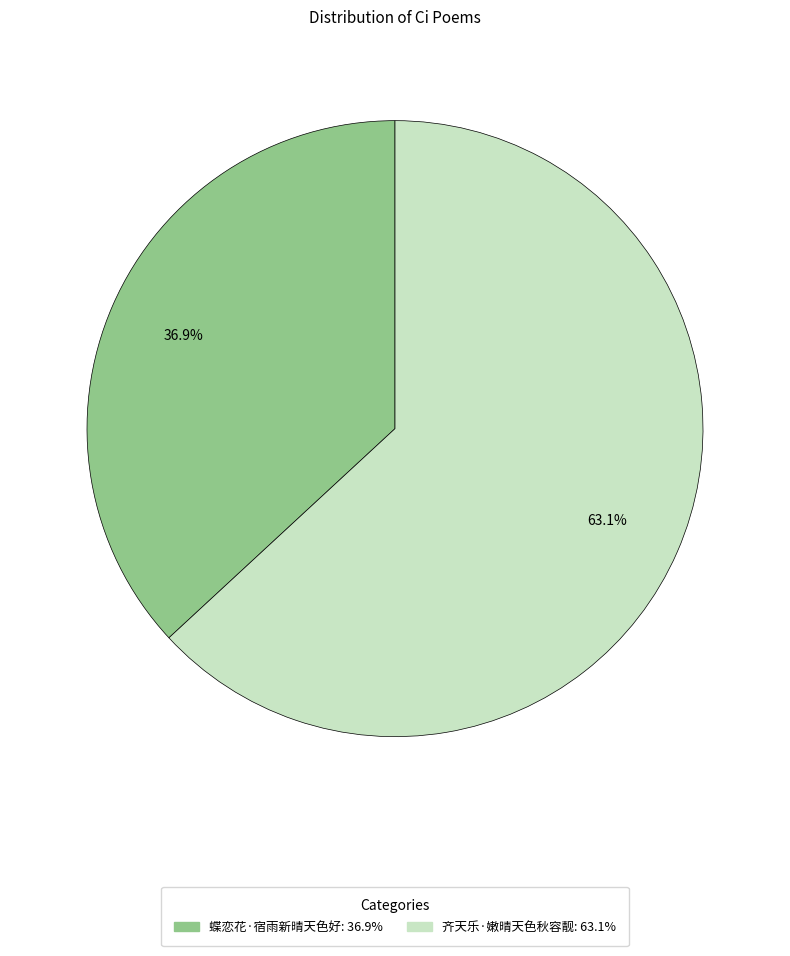

True or false: 蝶恋花·宿雨新晴天色好 accounts for 26% of the total.

False